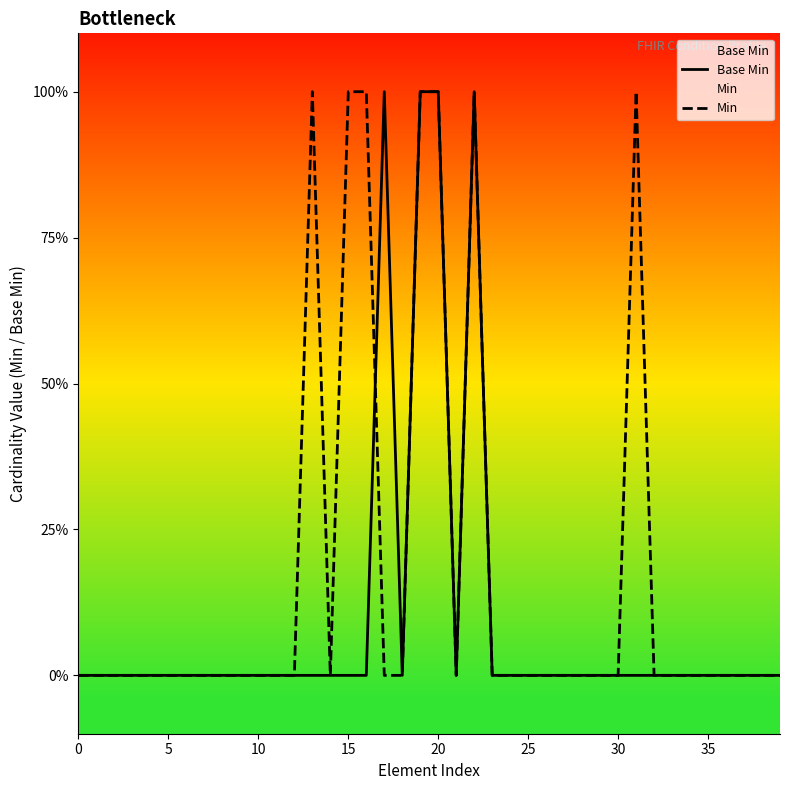

Is it true that Base Min equals 0 at 30?

True